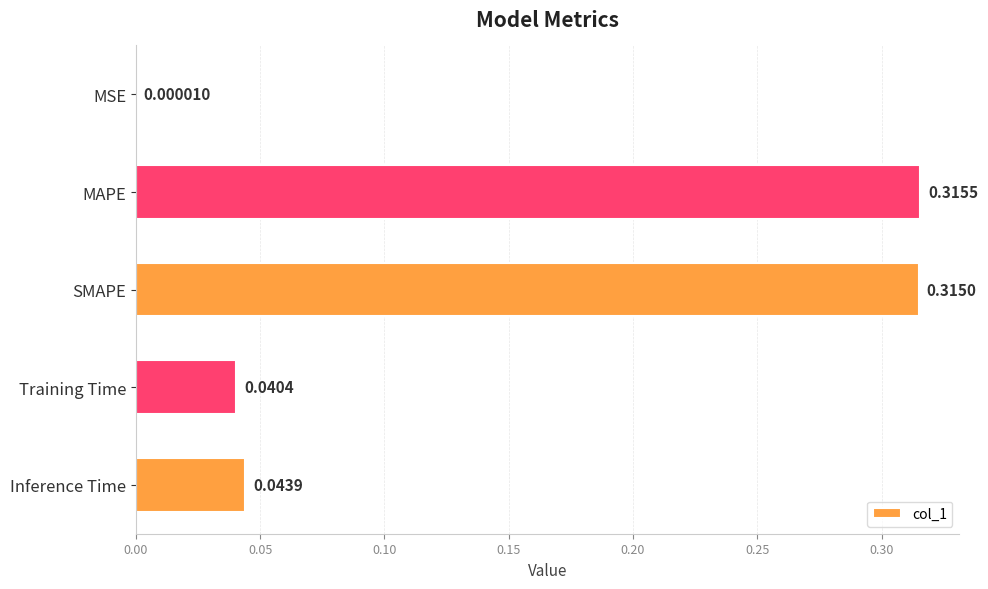

At which label is the value closest to 0?

MSE